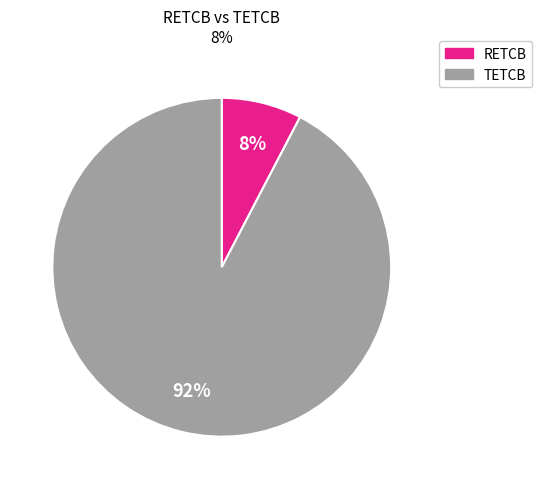

Does any single category account for the majority?

Yes